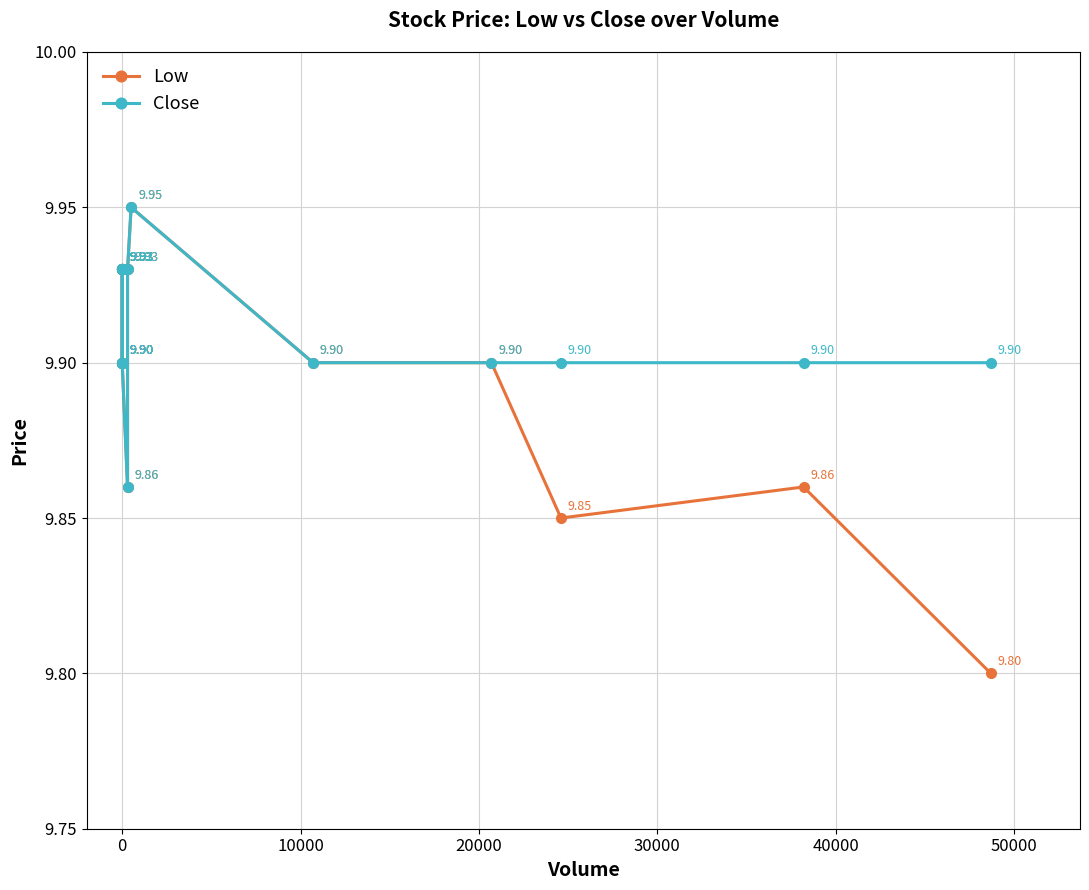

Does the chart display data point markers on the line(s)?

Yes